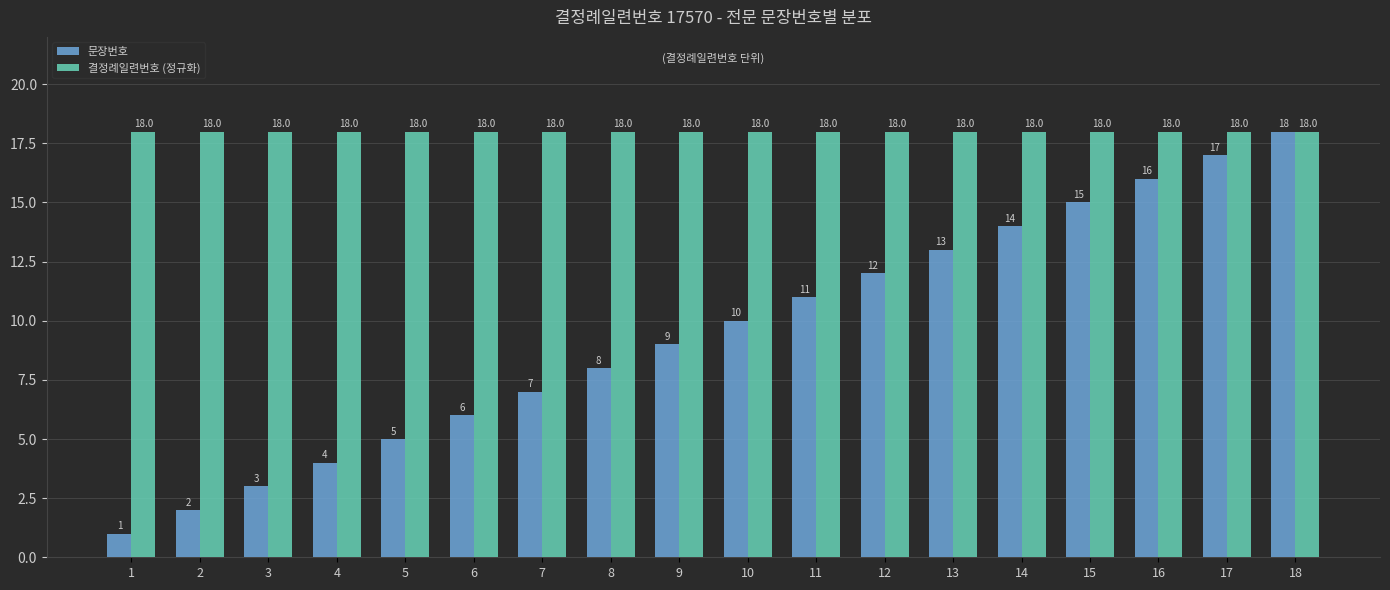

Which series has the largest range (max minus min)?

문장번호